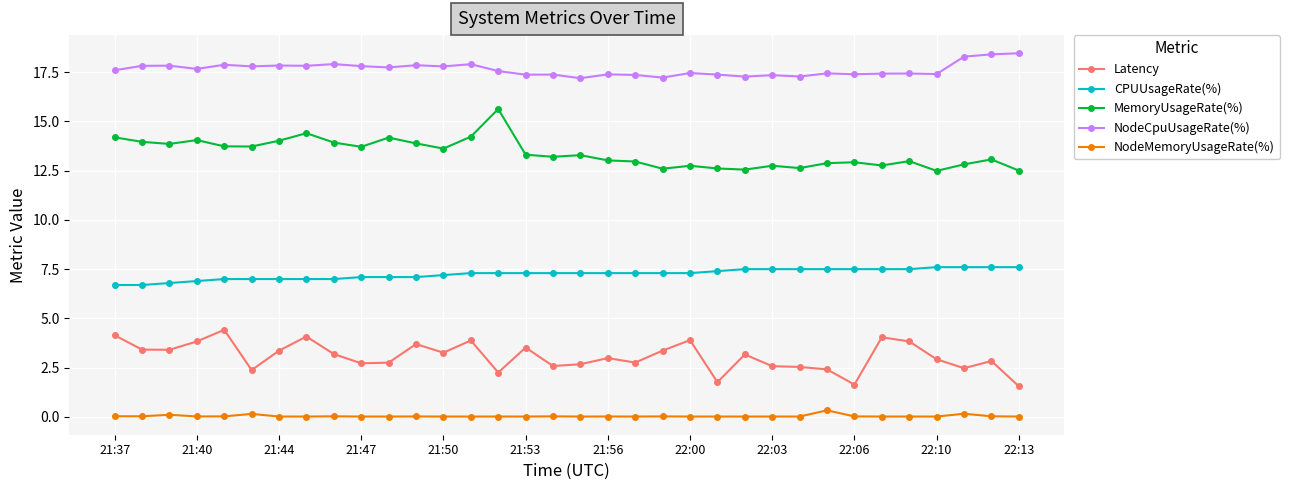

Which series has the largest total across all categories?

NodeCpuUsageRate(%)